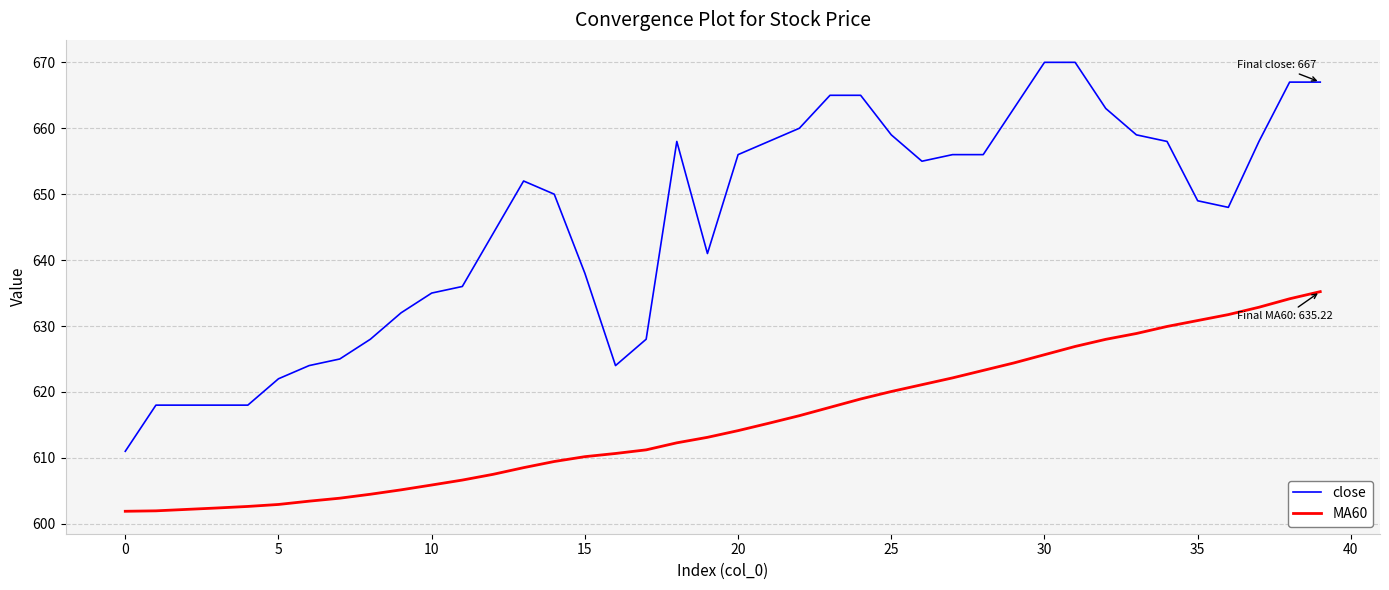

Rank the series by their average value, from lowest to highest.

MA60, close